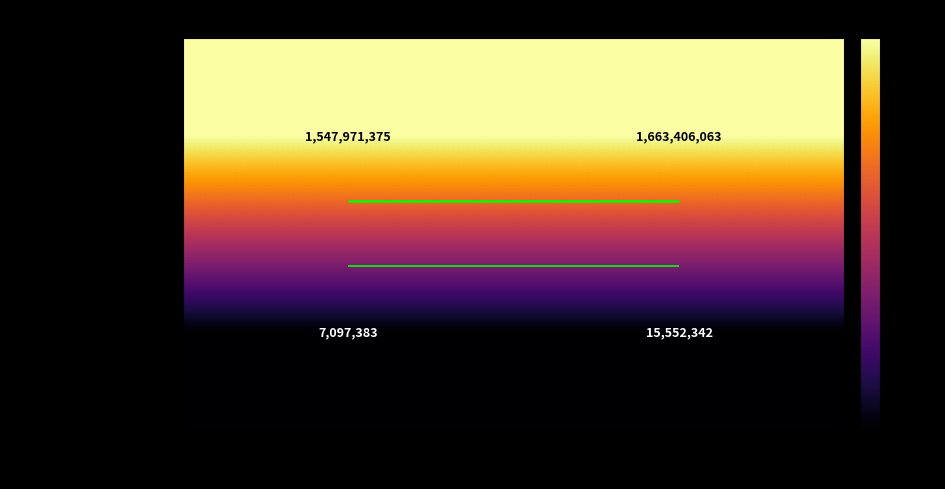

Which category has the highest value in the tx_0 (block 7097383) series?

timeStamp